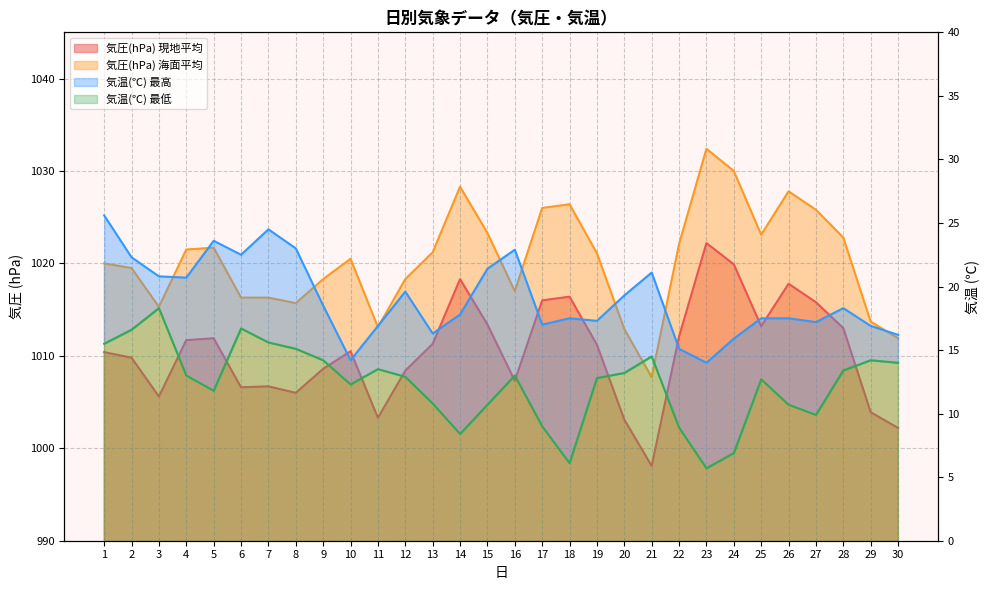

True or false: 気圧(hPa) 海面平均 and 気圧(hPa) 現地平均 cross at least once.

False